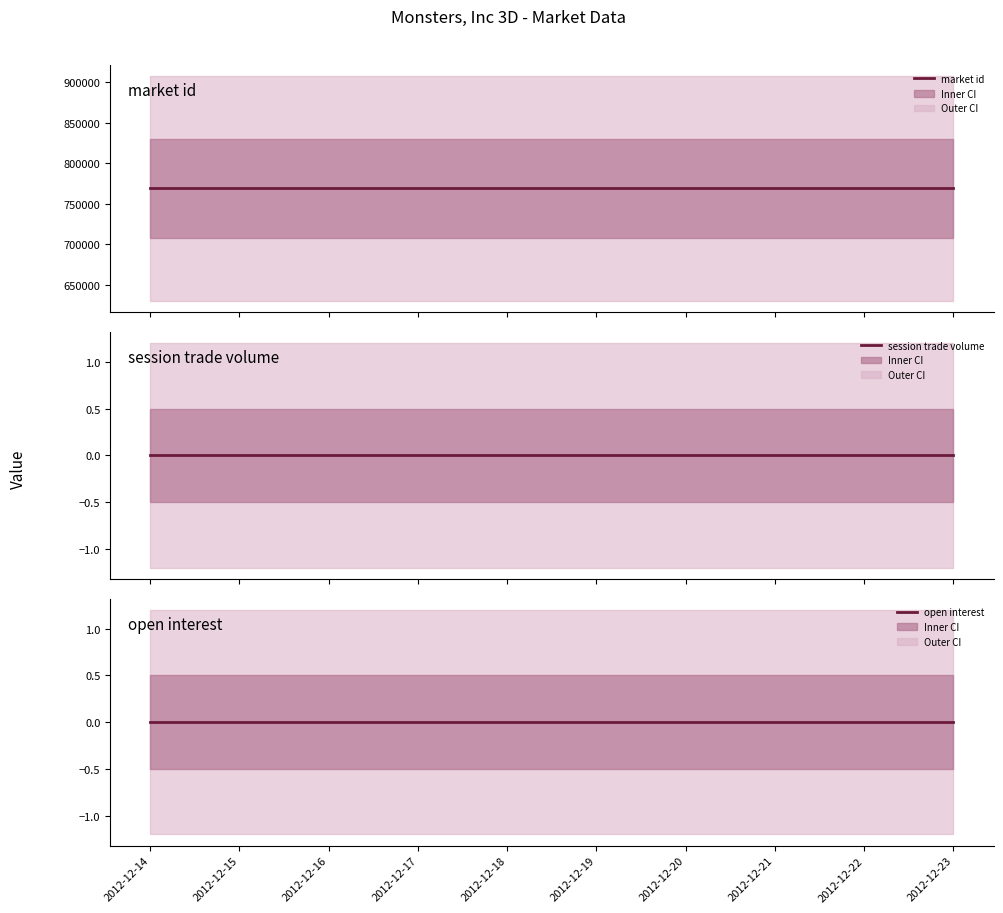

True or false: open interest and session trade volume cross at least once.

False